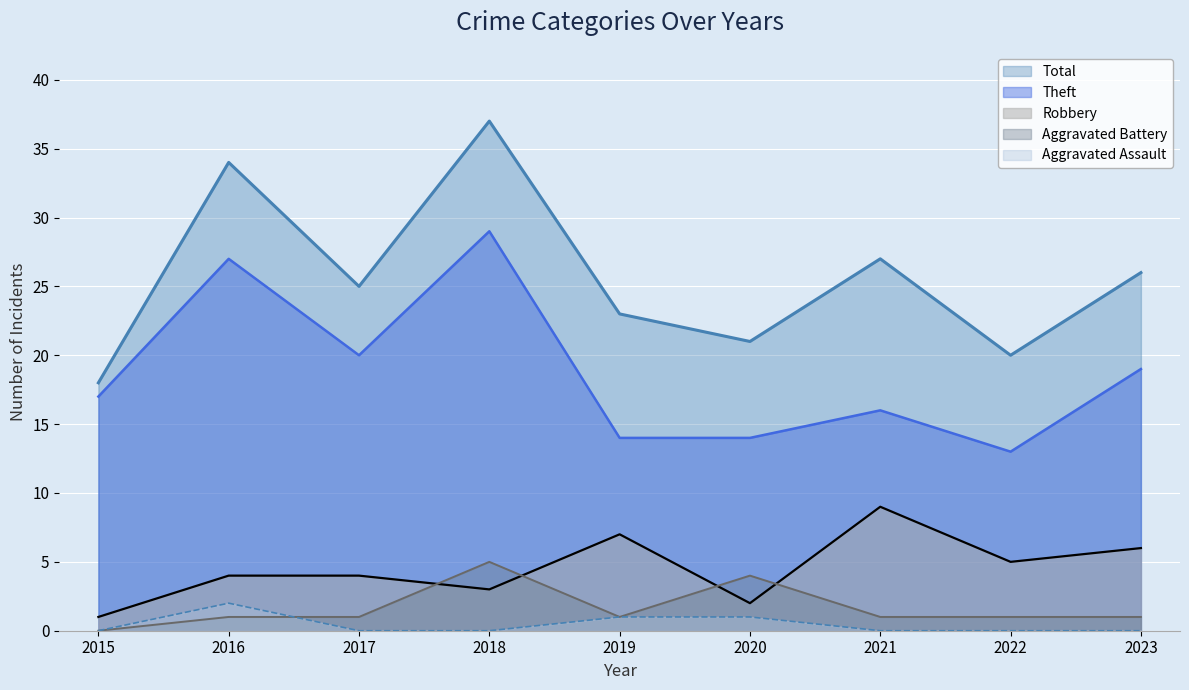

Between 2016 and 2019, which series saw the biggest shift?

Theft